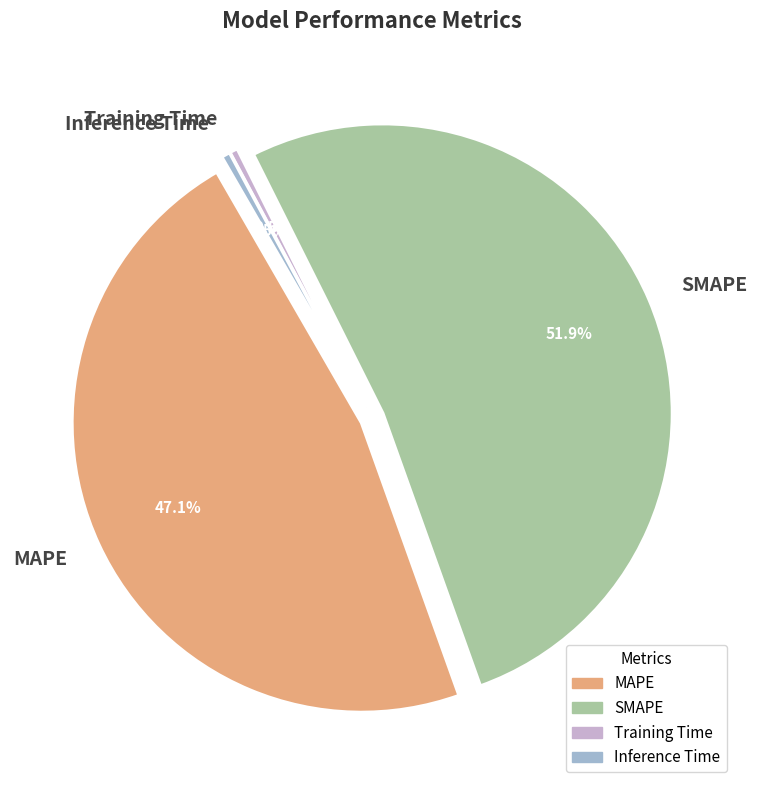

How much of the chart is everything except Training Time?

99.5%